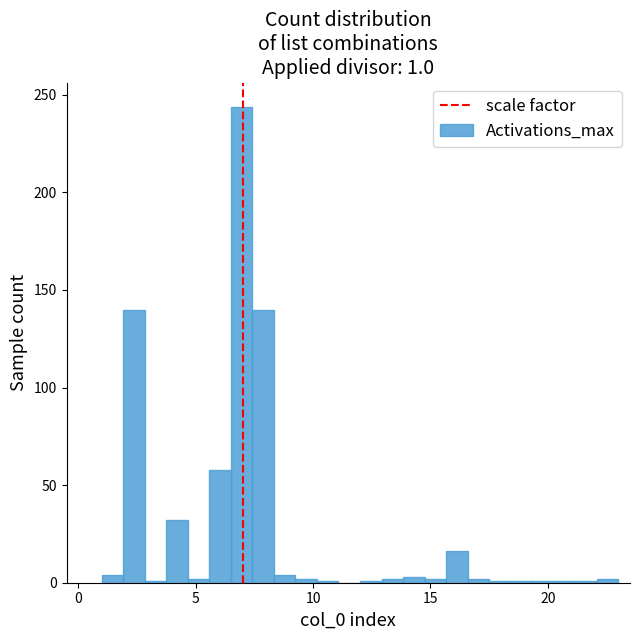

Read against the x-axis, roughly where is the centre of the tallest bar?

7.0